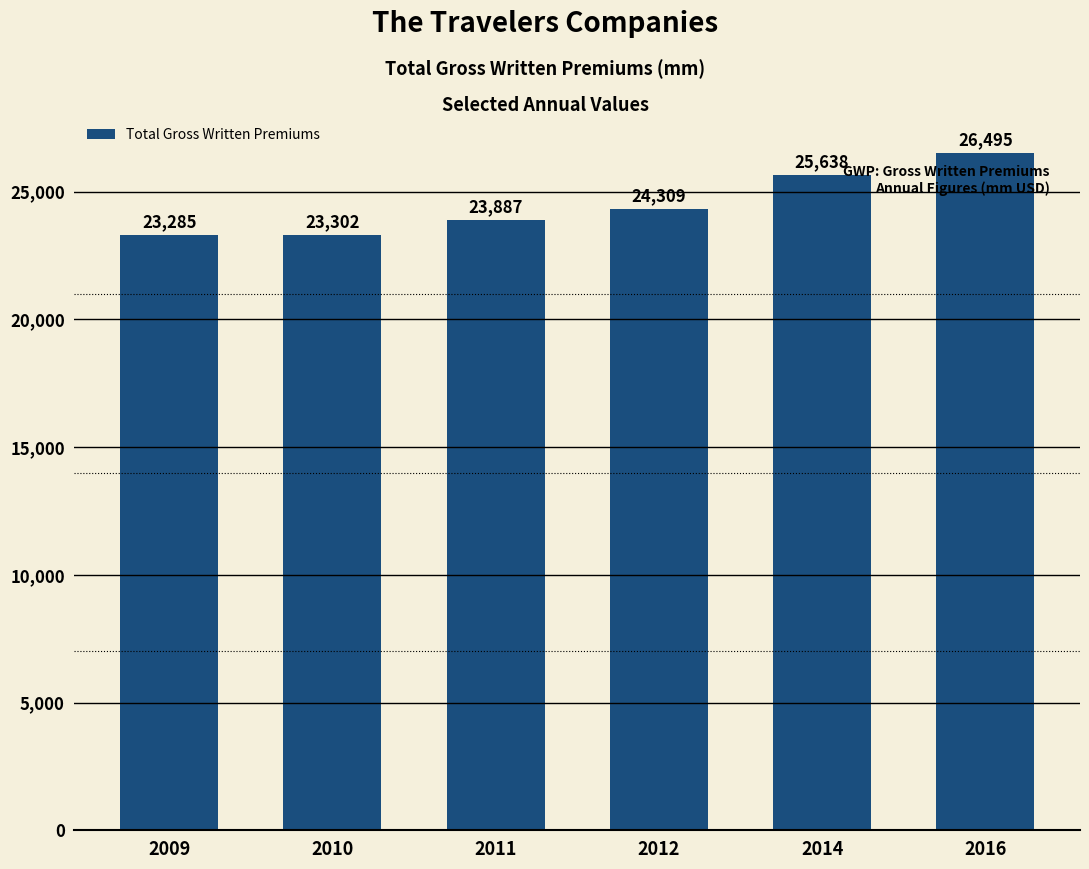

What value does the data have at 2014, to the nearest 10?

25640